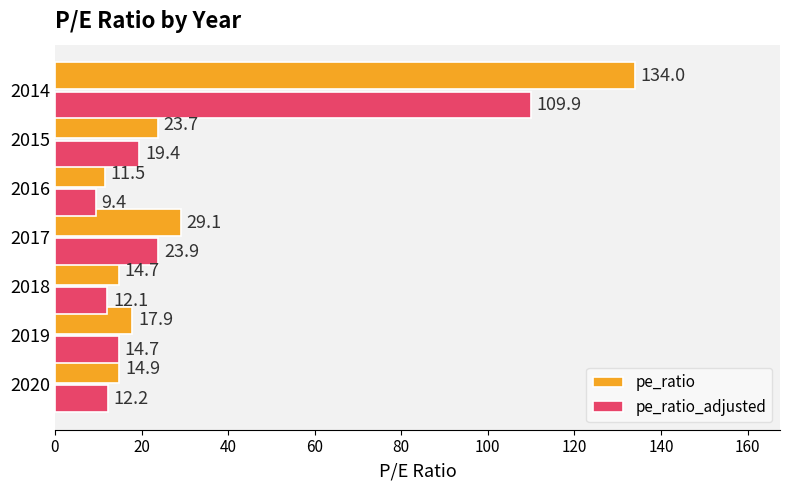

What is the difference between the maximum and minimum values in the pe_ratio series?

122.5